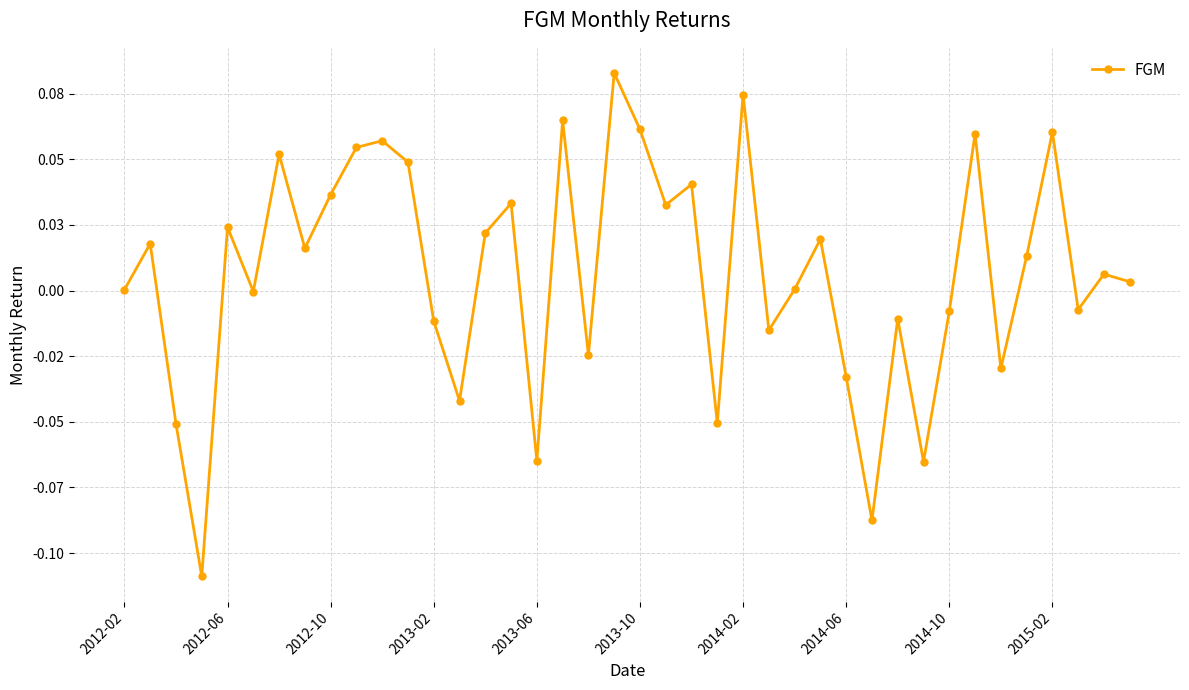

Is this an area chart (filled region under the line)?

No